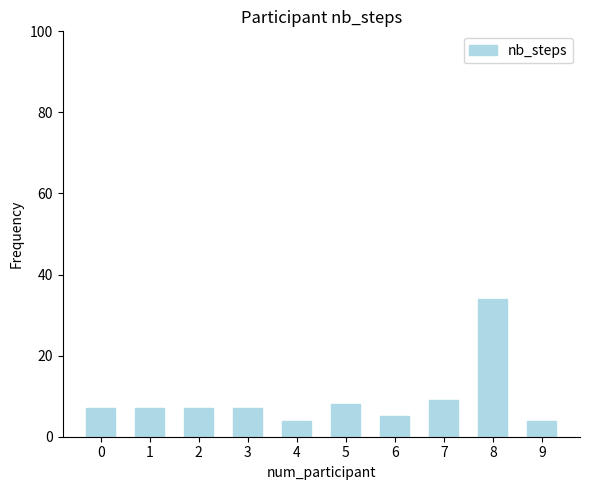

What is the smallest value displayed?

4